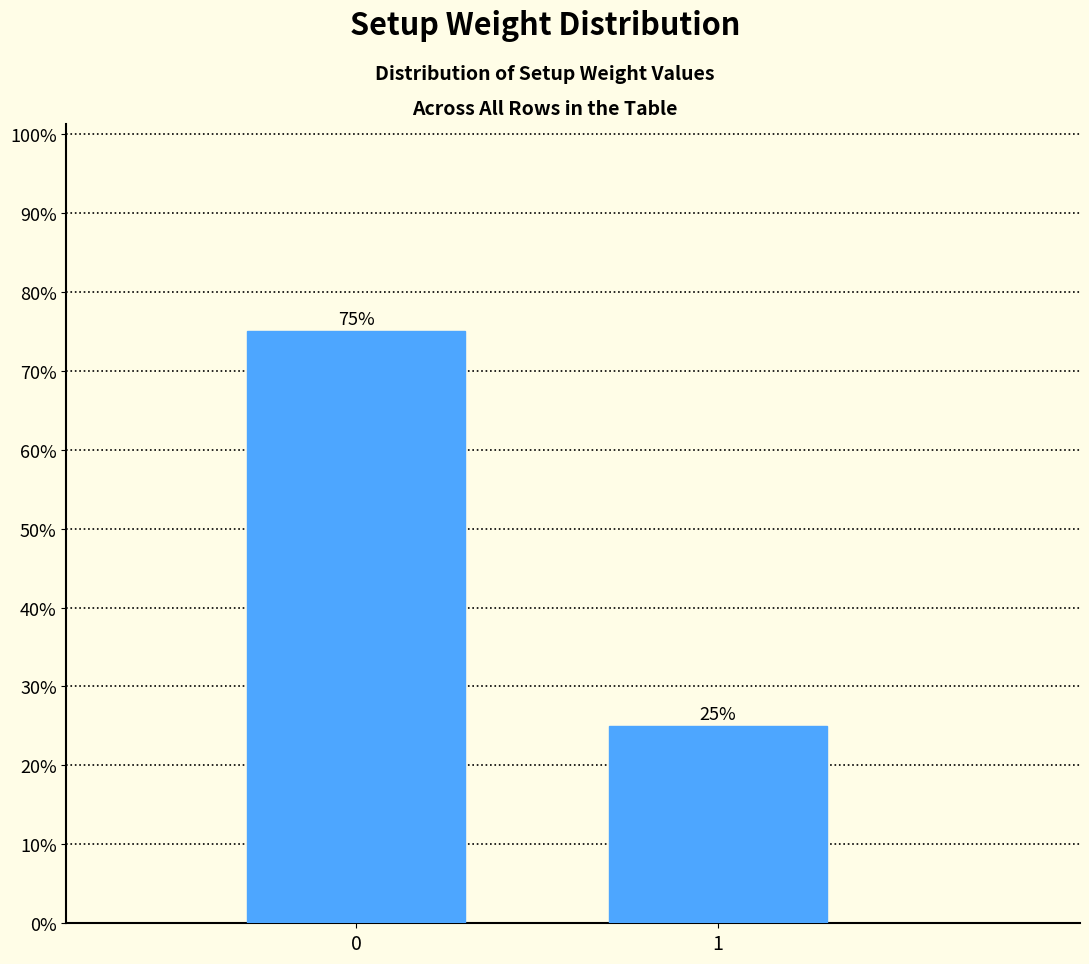

Reading left to right, extract all data points from this chart.

75	25